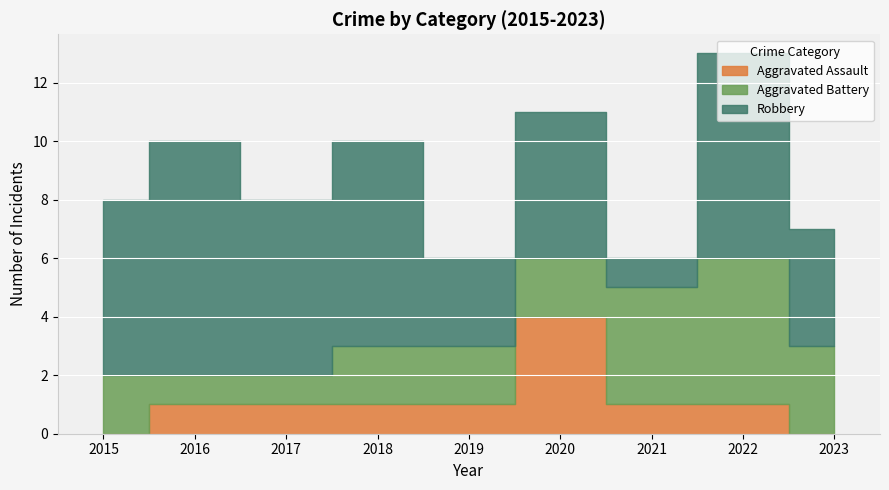

Reading left to right, list all the values displayed in this chart.

Aggravated Assault: 2015=0	2016=1	2017=1	2018=1	2019=1	2020=4	2021=1	2022=1	2023=0
Aggravated Battery: 2015=2	2016=1	2017=1	2018=2	2019=2	2020=2	2021=4	2022=5	2023=3
Robbery: 2015=6	2016=8	2017=6	2018=7	2019=3	2020=5	2021=1	2022=7	2023=4